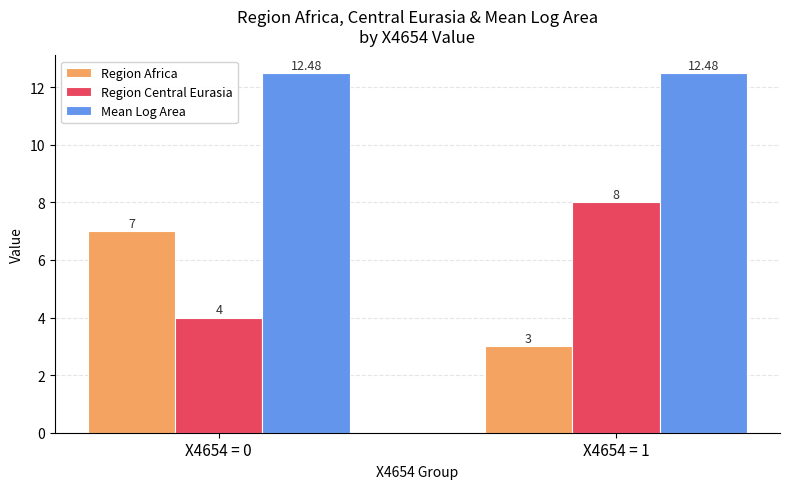

Reading left to right, extract all data points from this chart.

Region Africa: 7.0	3.0
Region Central Eurasia: 4.0	8.0
Mean Log Area: 12.5	12.5